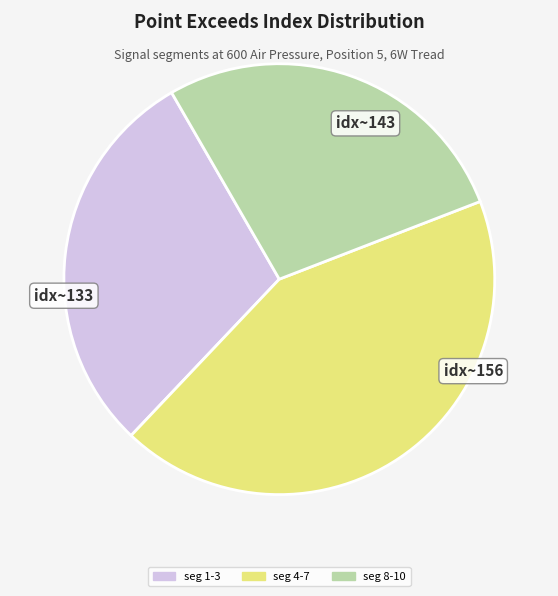

Is there a majority slice in this chart?

No